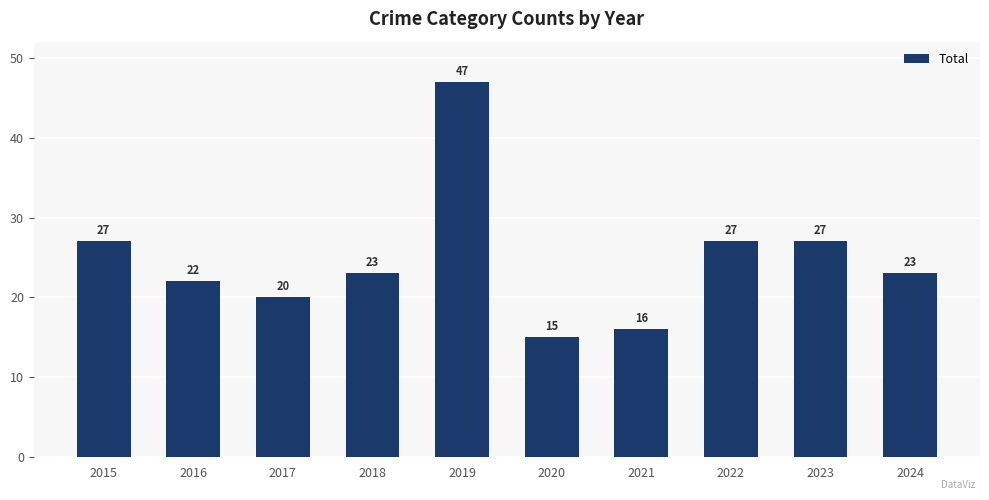

What is the smallest value displayed?

15